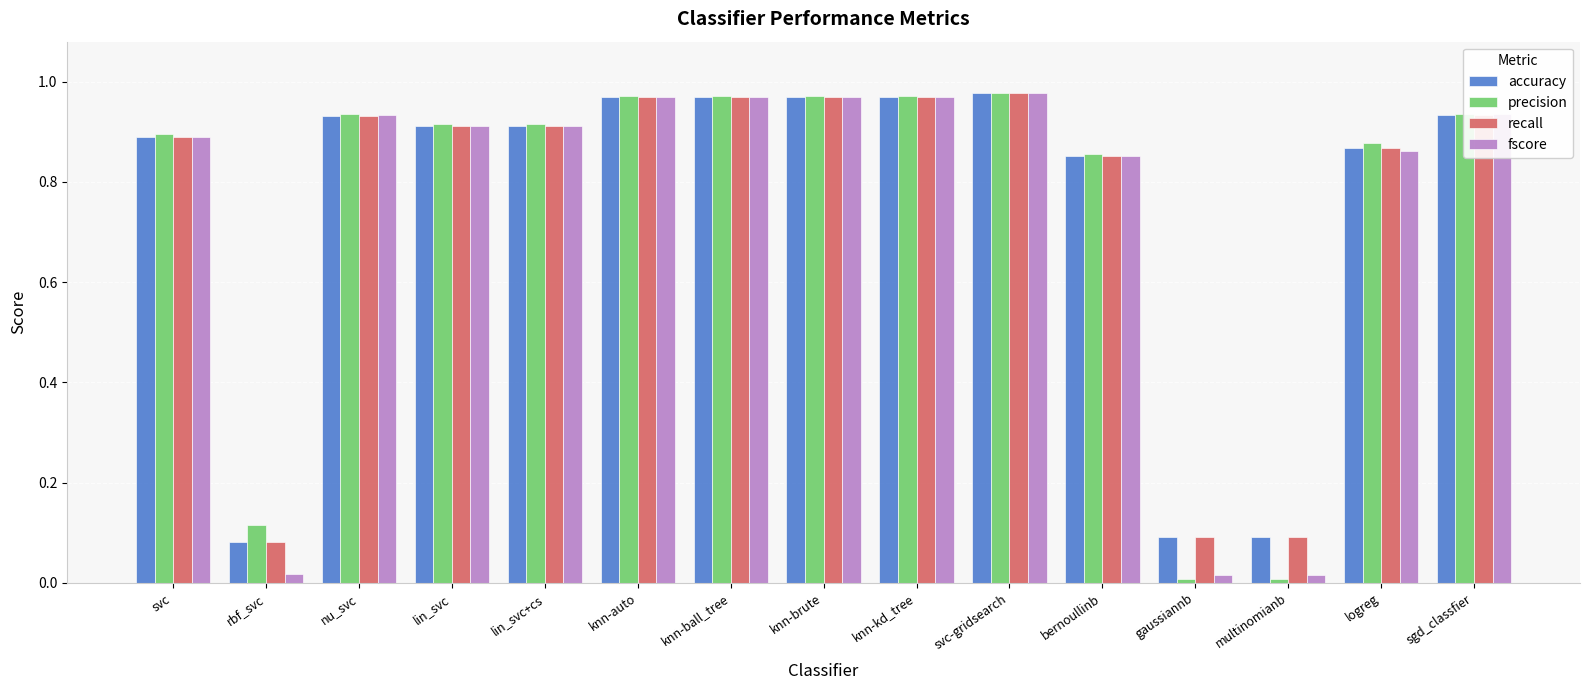

What is the average value of the accuracy series?

0.8